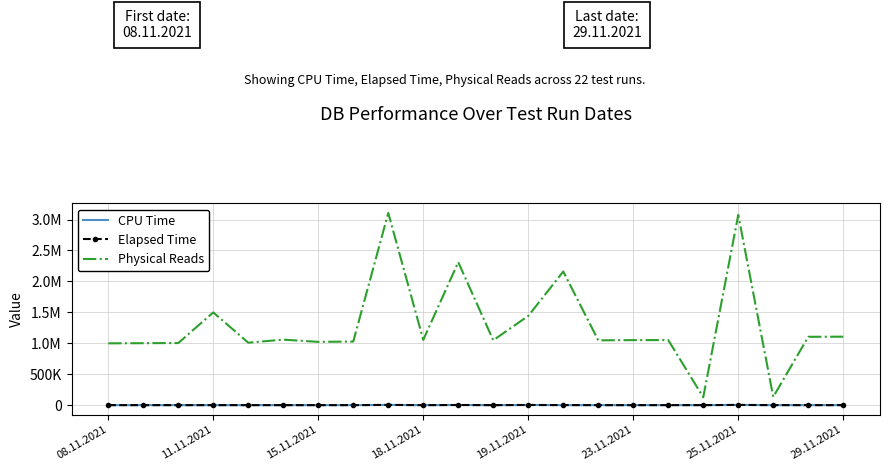

What is the difference between the maximum and minimum values in the CPU Time series?

3380.5